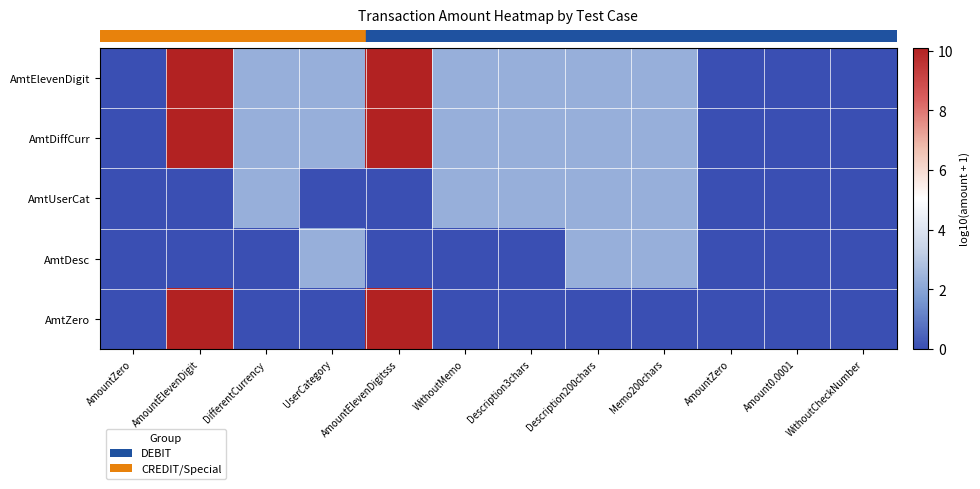

What is the greatest value displayed?

10.1